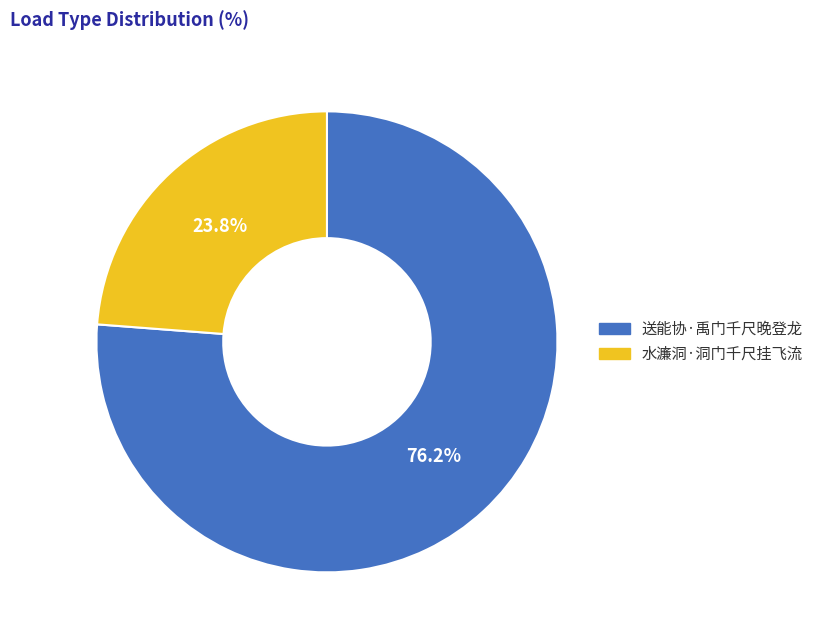

Rank the categories by value from highest to lowest.

送能协·禹门千尺晚登龙, 水濂洞·洞门千尺挂飞流